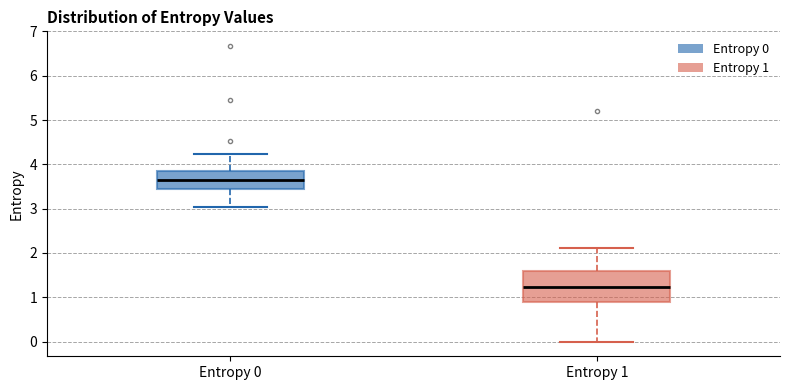

Reading left to right, transcribe this box plot: for each box, give where its median line is, the range the box spans, and where its two whiskers end, as read against the y-axis. The values are not printed on the chart, so give them approximately, as read against the axis.

Entropy 0: median 3.6, box 3.4 to 3.9, whiskers 3.0 to 4.2
Entropy 1: median 1.2, box 0.9 to 1.6, whiskers 0.0 to 2.1